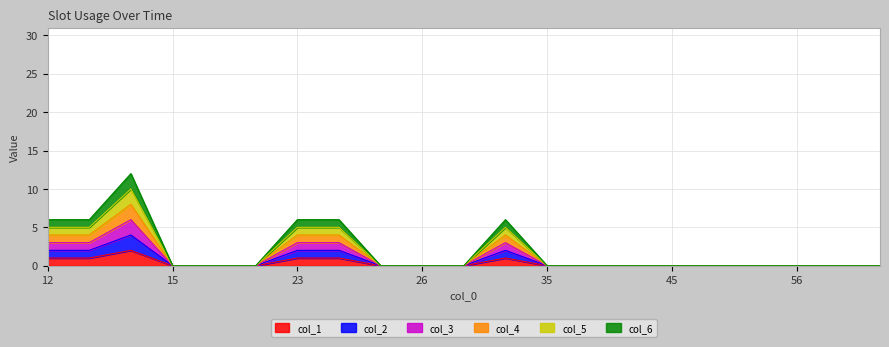

True or false: col_3 and col_2 intersect in this chart.

False